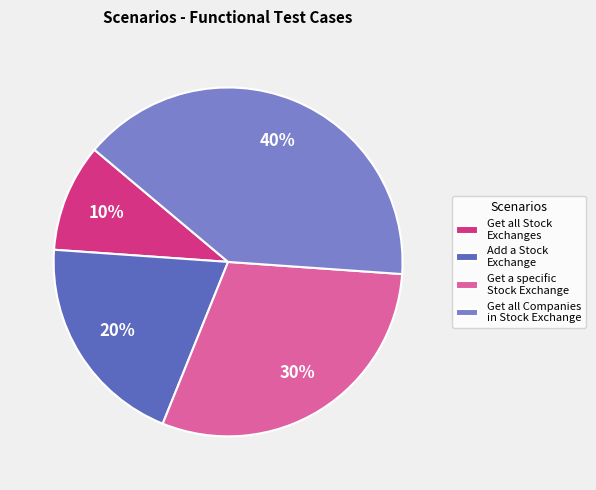

True or false: Get all Stock Exchanges accounts for 10% of the total.

True